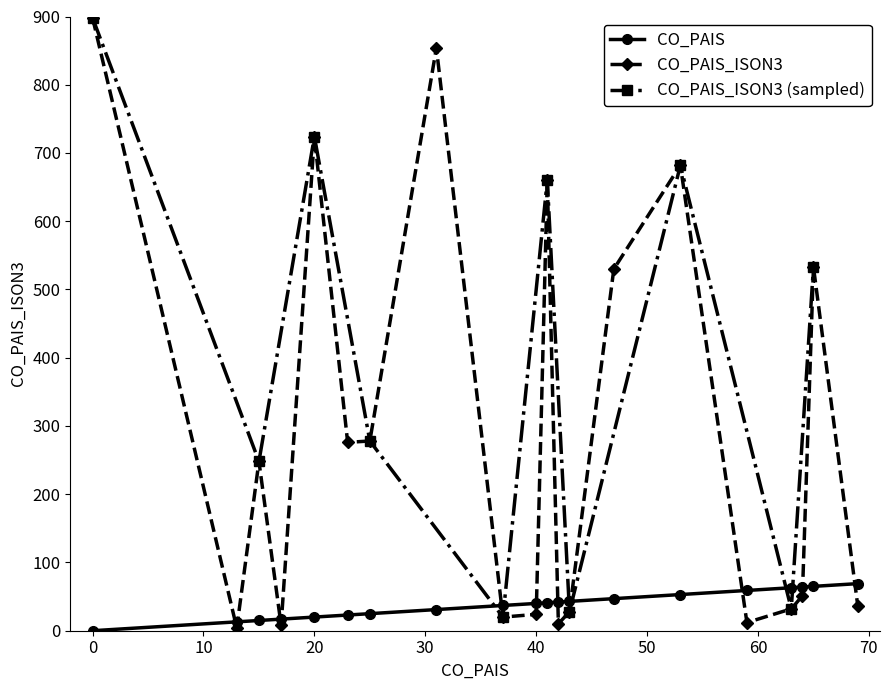

At which label does CO_PAIS_ISON3 reach its minimum?

13